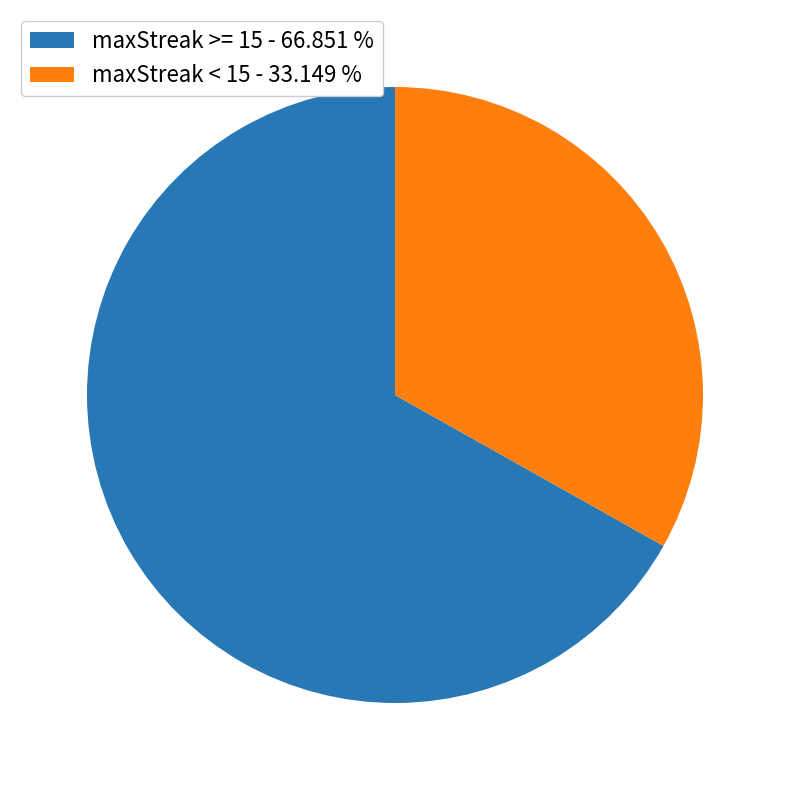

Rank the categories by value from highest to lowest.

maxStreak >= 15 - 66.851 %, maxStreak < 15 - 33.149 %